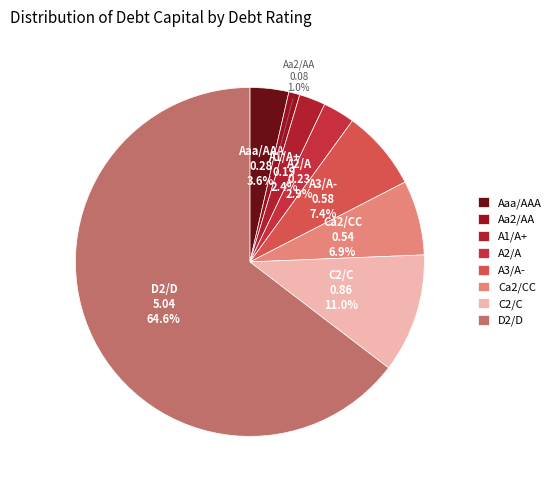

To the nearest percent, what is the difference between the largest and smallest slice percentages?

64%